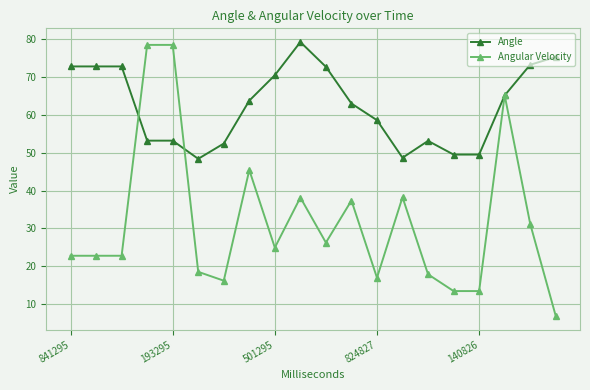

True or false: Angular Velocity has more than 0 interior local peaks.

True